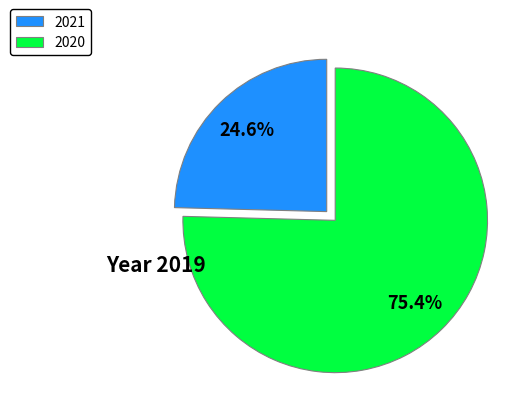

To the nearest percent, what is the difference between the largest and smallest slice percentages?

51%